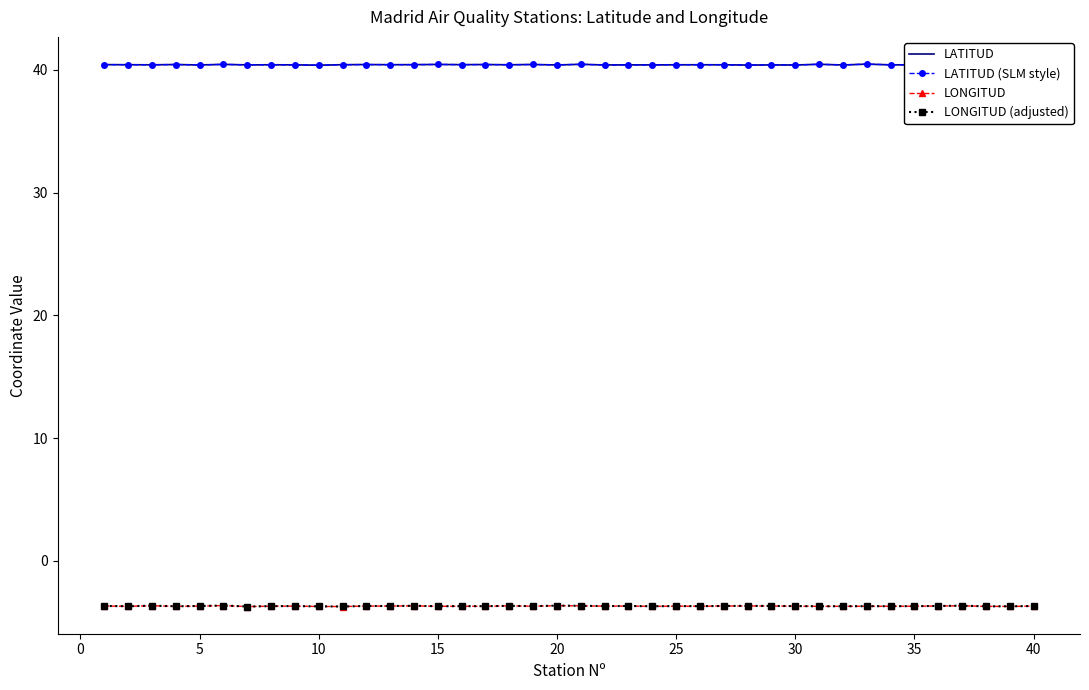

In LONGITUD, how many points are lower than both neighbors (excluding endpoints)?

11